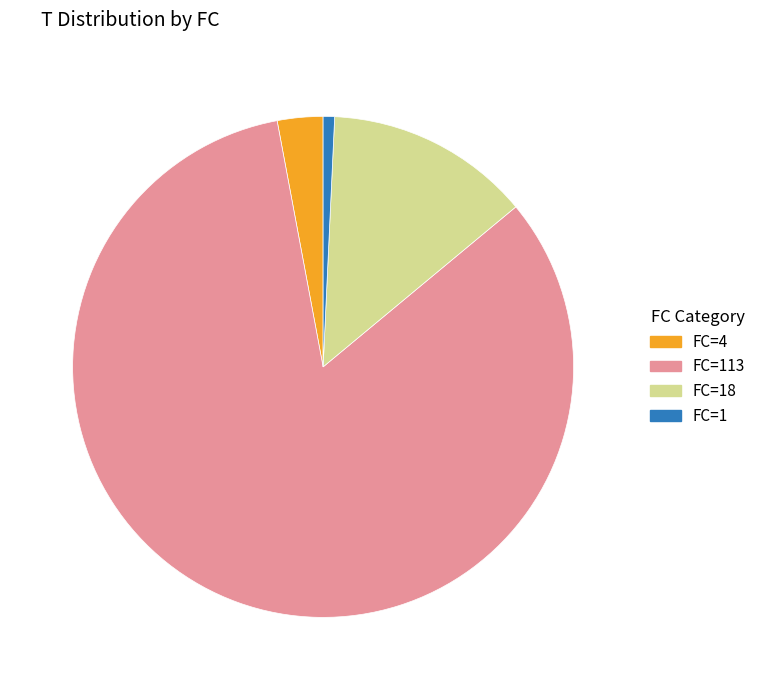

Count the number of slices in the pie.

4